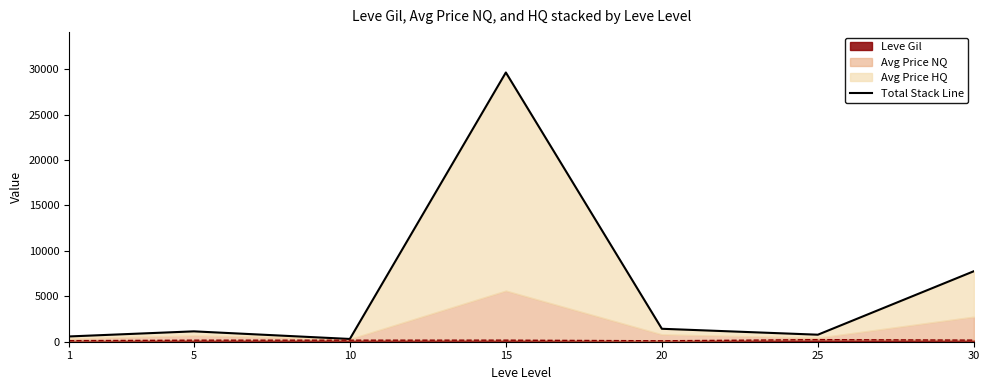

How many lines are shown in the chart?

1